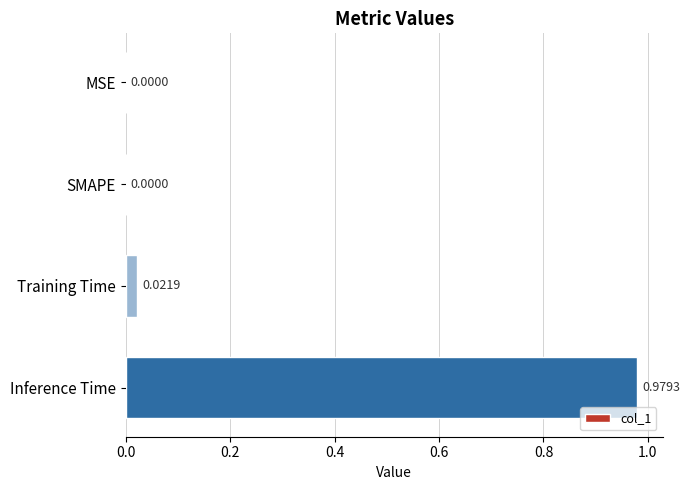

What is the change in value from Training Time to Inference Time?

+1.0